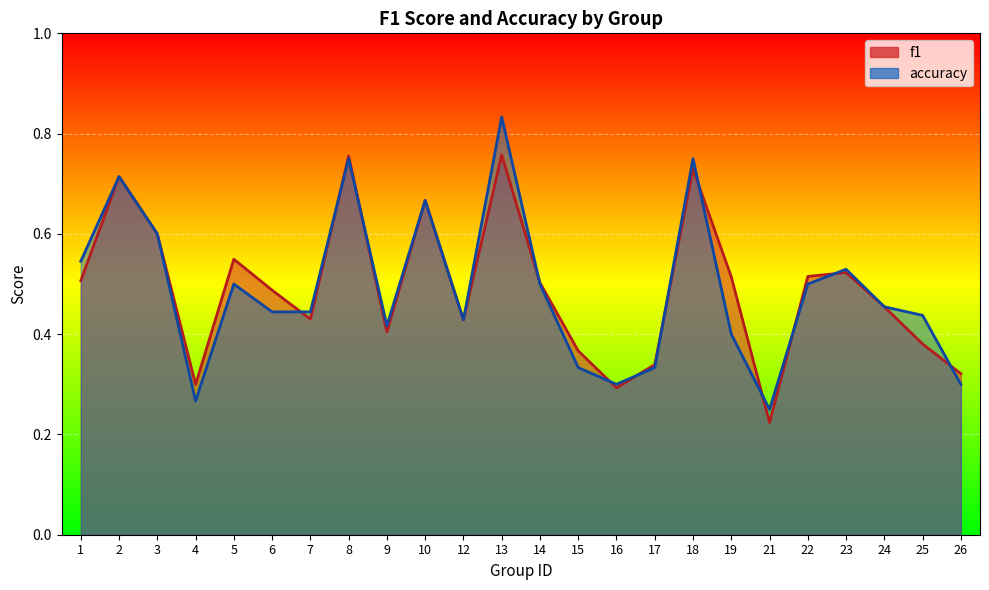

How many lines are shown in the chart?

2